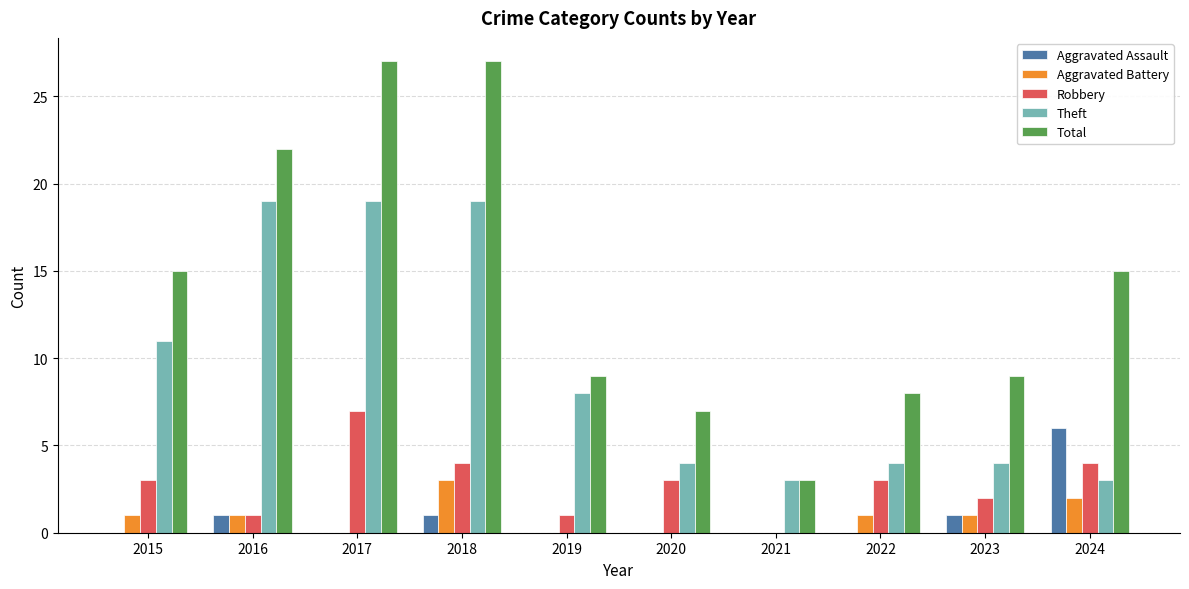

Which series has the largest total across all categories?

Total